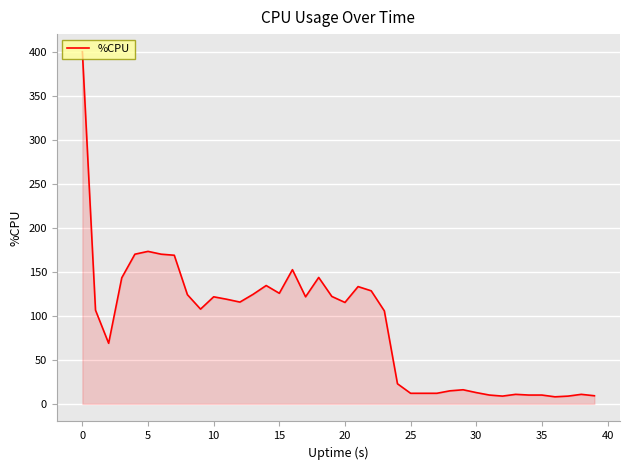

What is the maximum value shown in the chart?

400.0